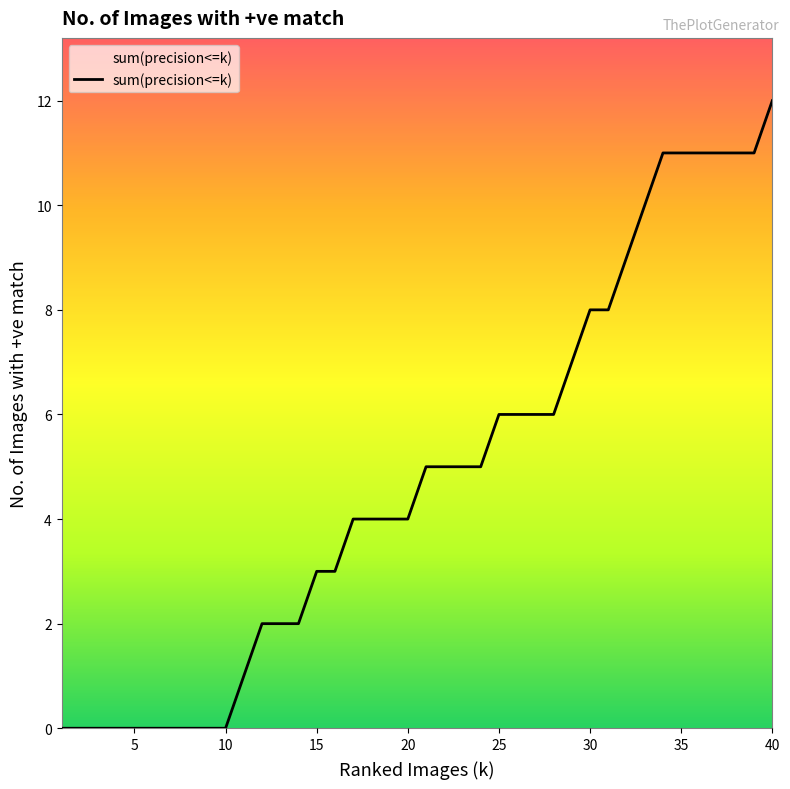

What is the maximum value shown in the chart?

12